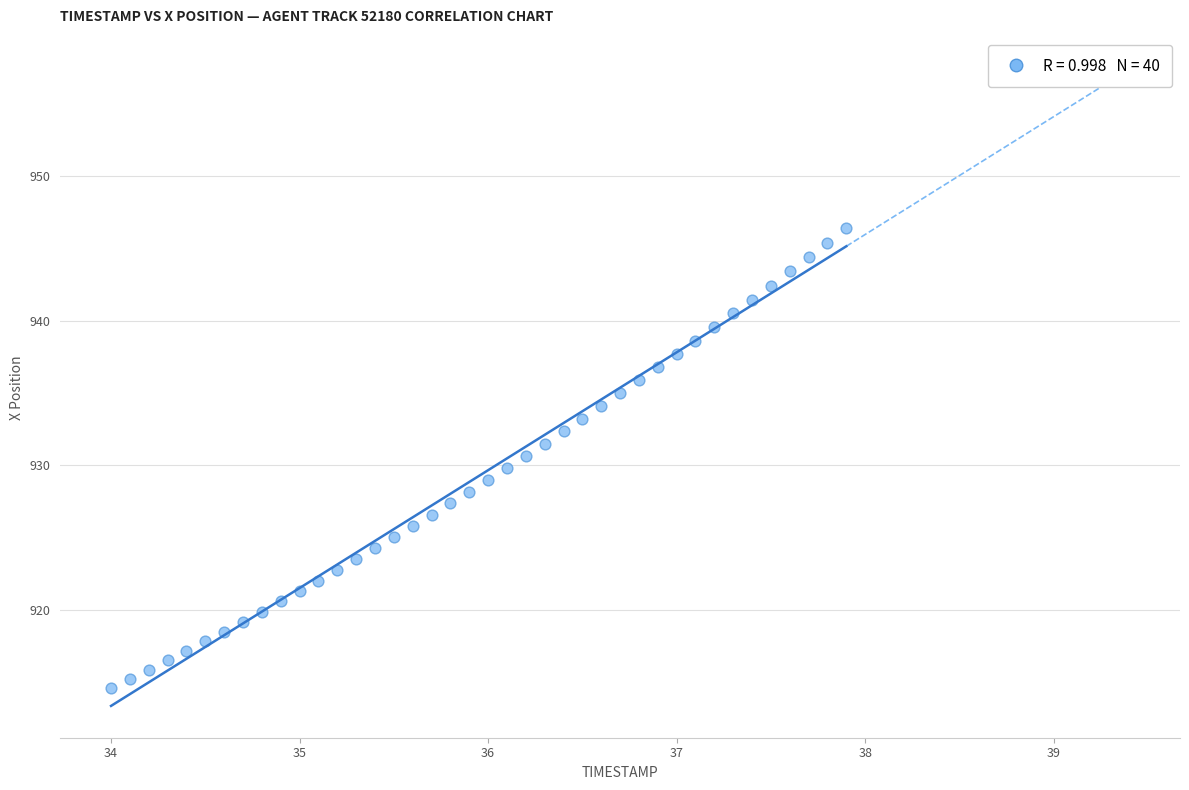

What is the range of X values (max minus min)?

3.9